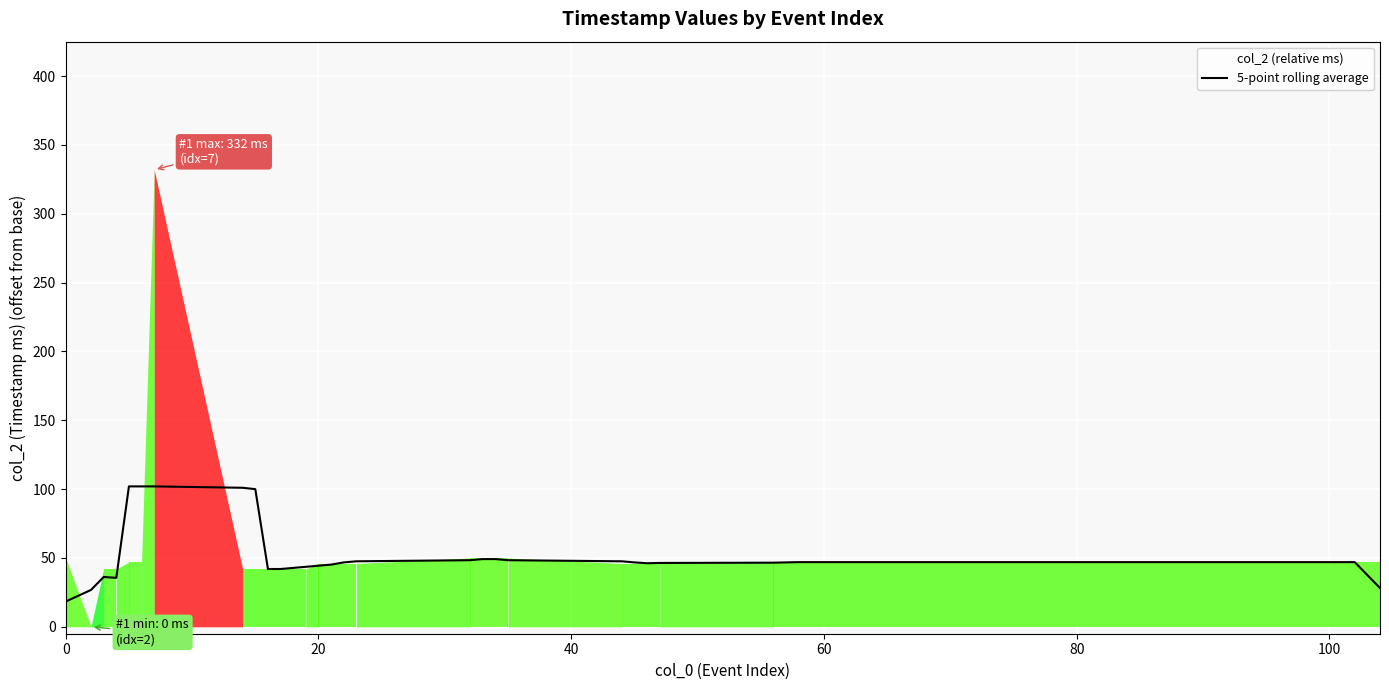

How many values exceed 47?

11